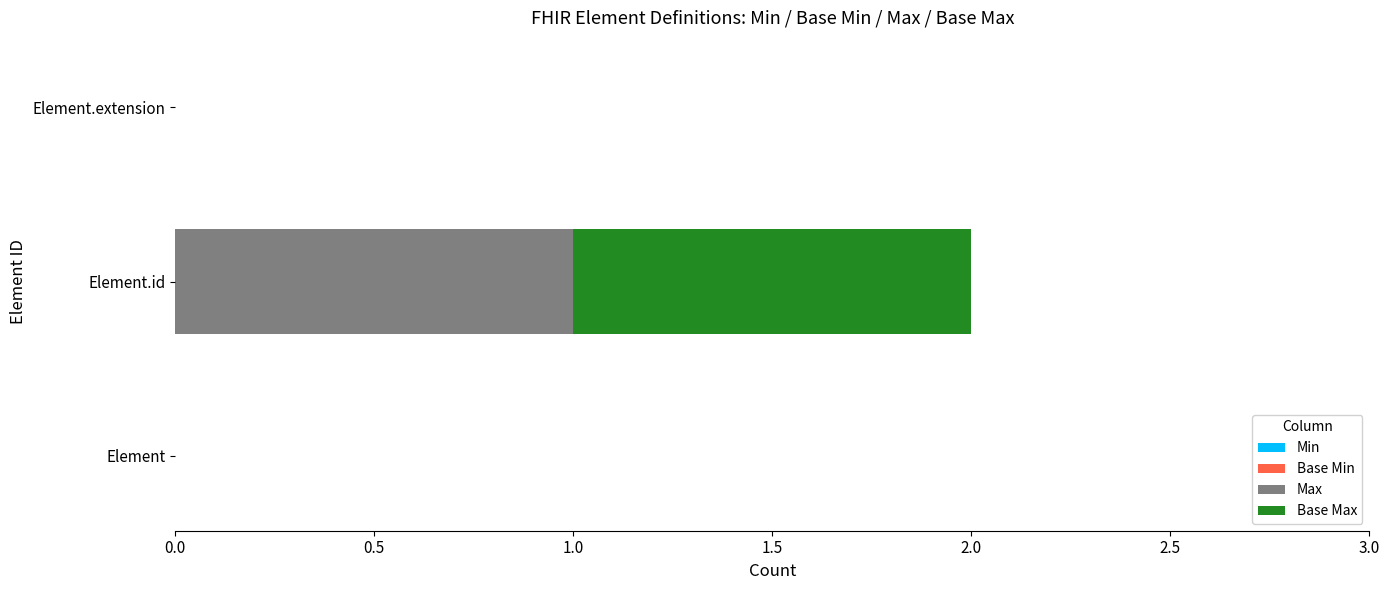

At which category is the sum across all series the highest?

Element.id